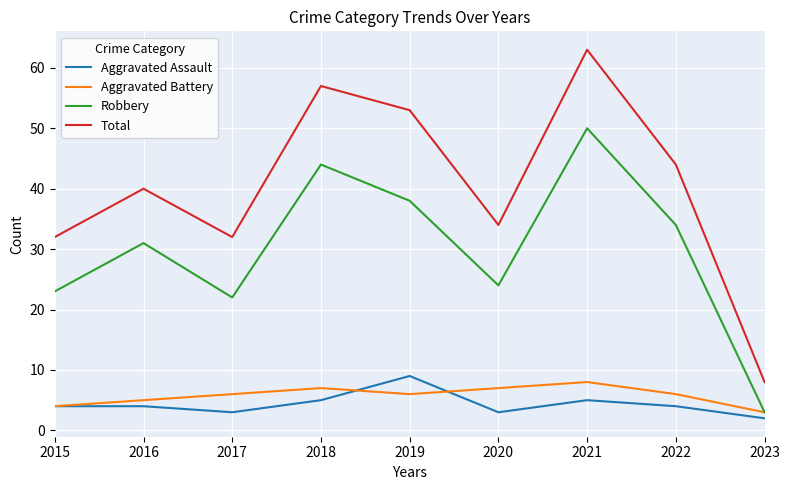

Does the chart have visible grid lines?

Yes